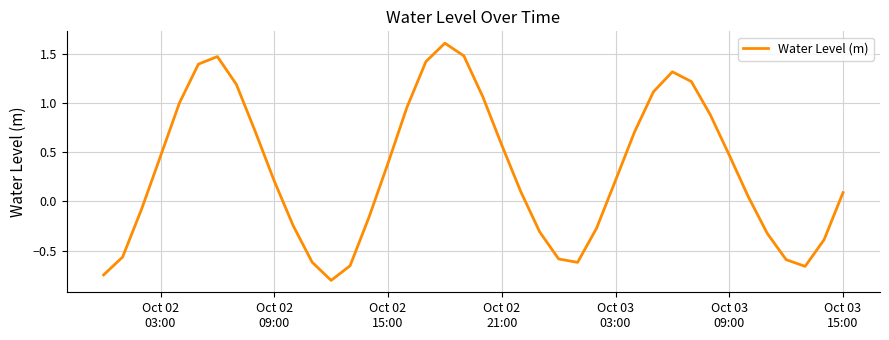

What is the difference between the maximum and minimum values?

2.4